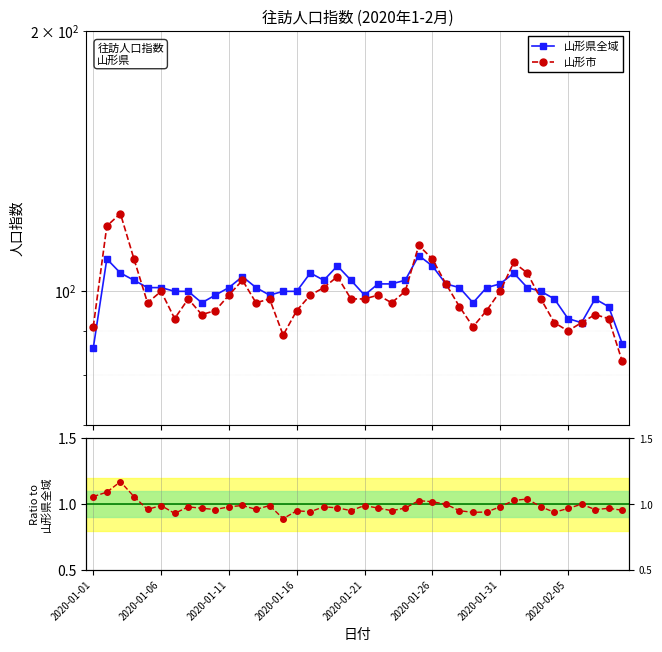

At which label does 山形県全域 reach its minimum?

2020-01-01